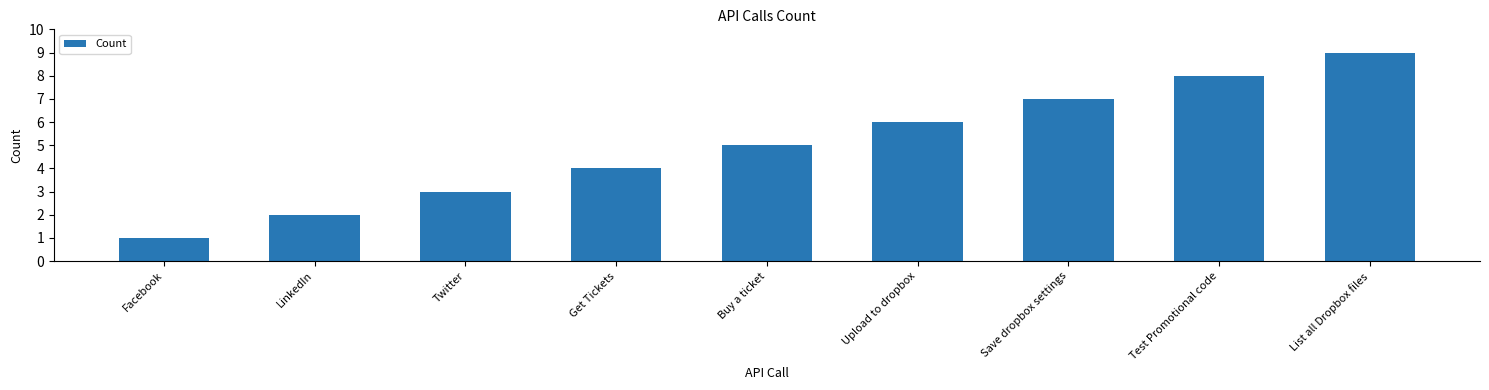

What is the difference between the maximum and minimum values?

8